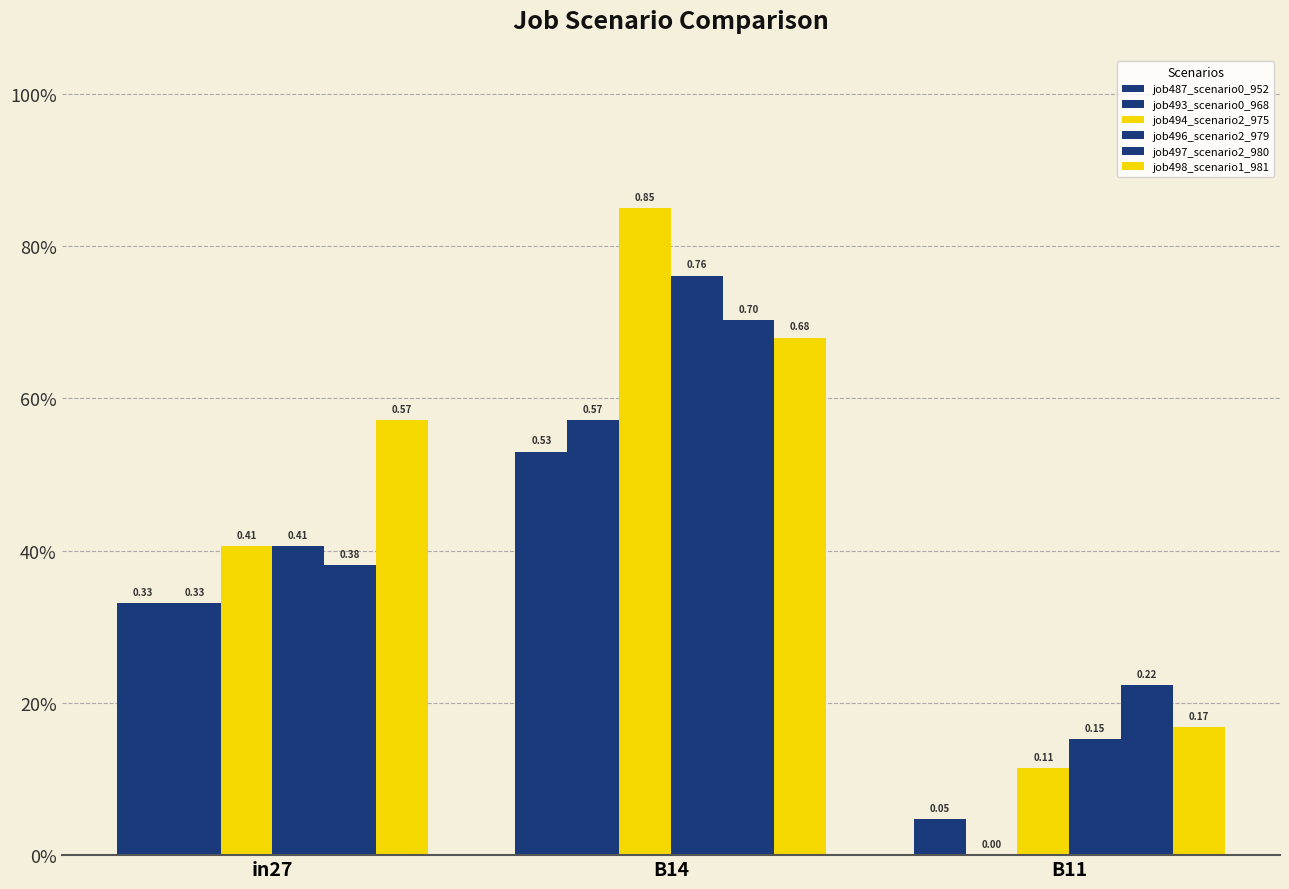

List the labels in order of job498_scenario1_981 value, smallest first.

B11, in27, B14